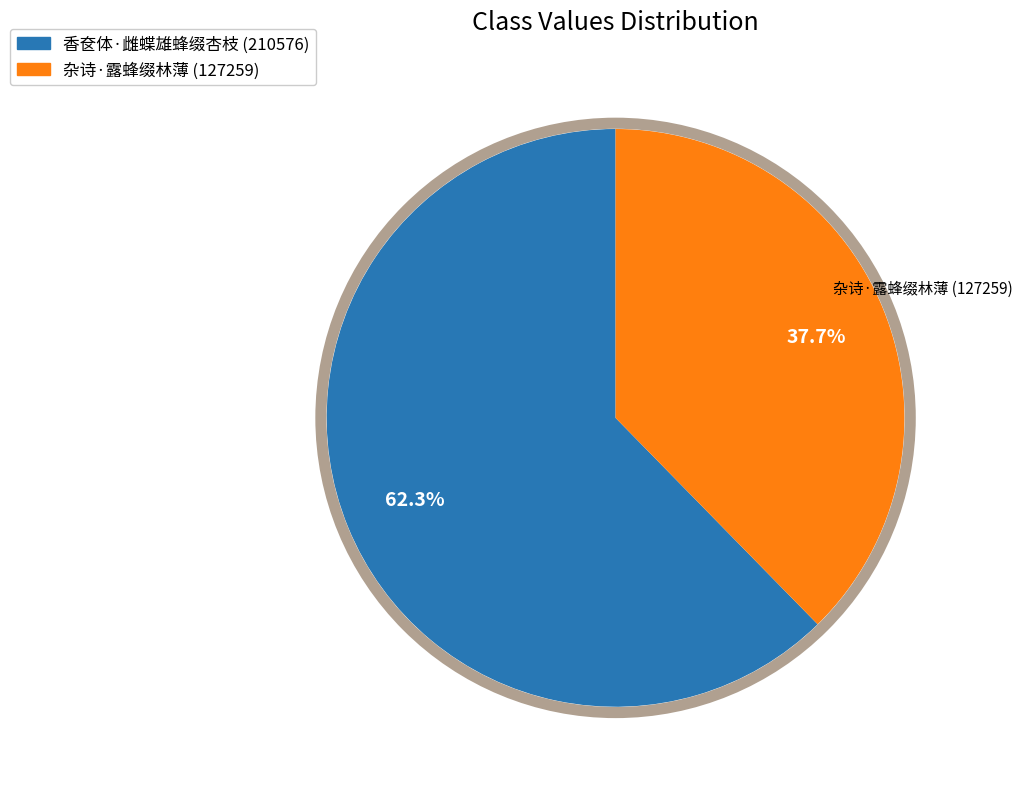

Is the sum of 香奁体·雌蝶雄蜂缀杏枝 and 杂诗·露蜂缀林薄 greater than half?

Yes